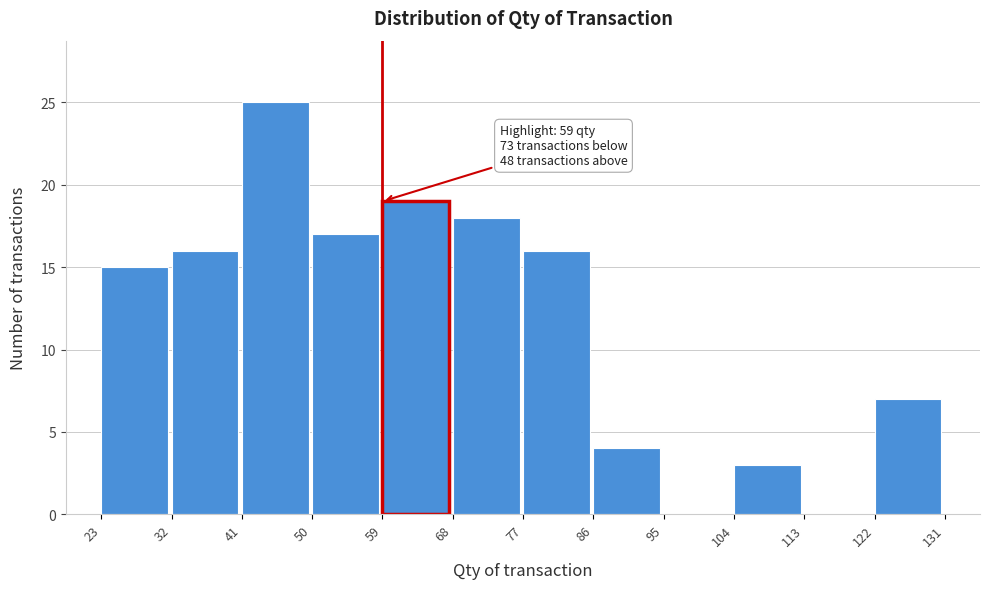

Over which range of the x-axis is the bar tallest?

41 to 50